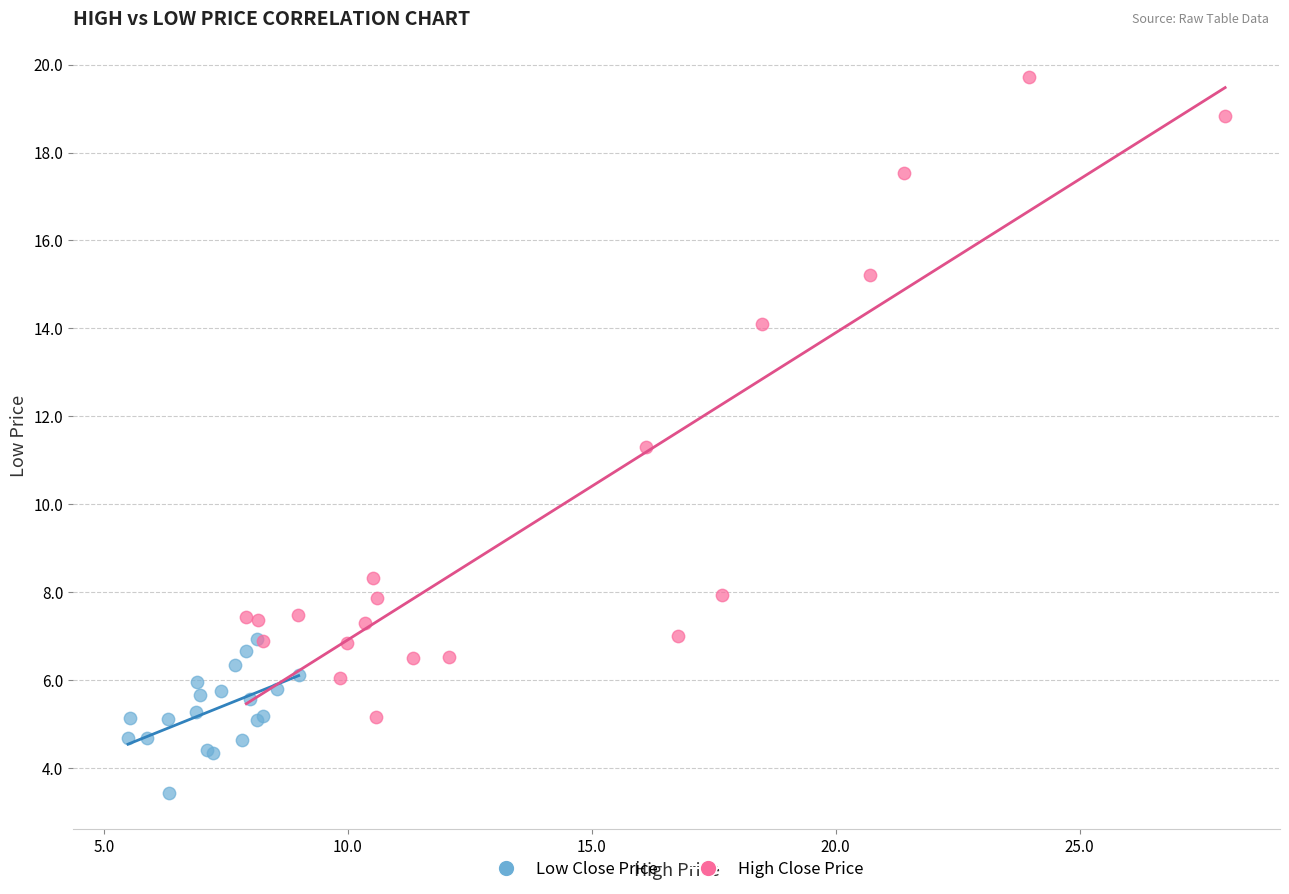

Which series contains the lowest Y value?

Low Close Price